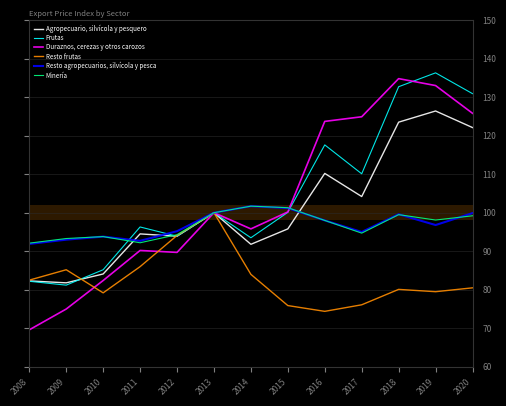

Rank the series at 2015 from highest to lowest value.

Minería, Resto agropecuarios, silvícola y pesca, Duraznos, cerezas y otros carozos, Frutas, Agropecuario, silvícola y pesquero, Resto frutas